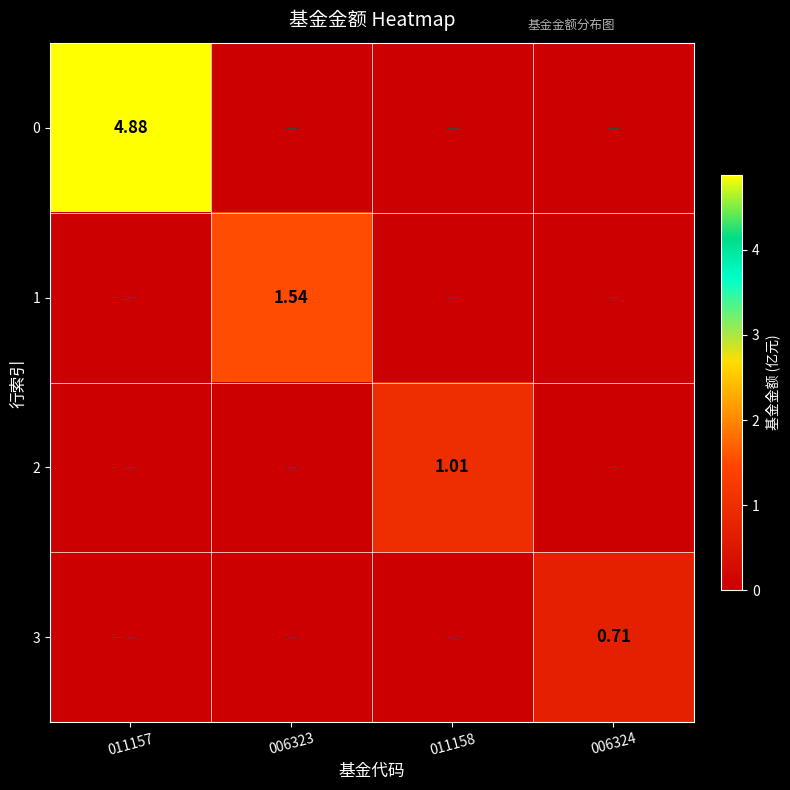

How many data points in 0 are above 0?

1